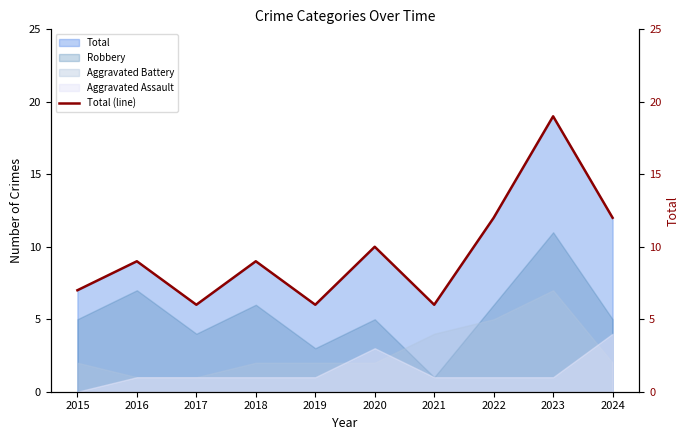

Between 2017 and 2022, which is larger?

2022